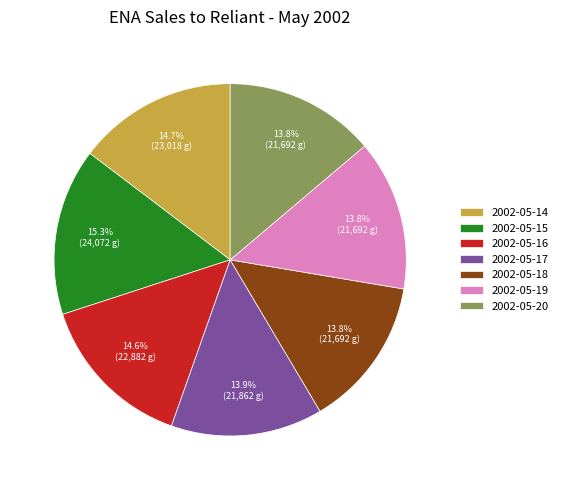

Which category has the biggest portion of the pie?

2002-05-15